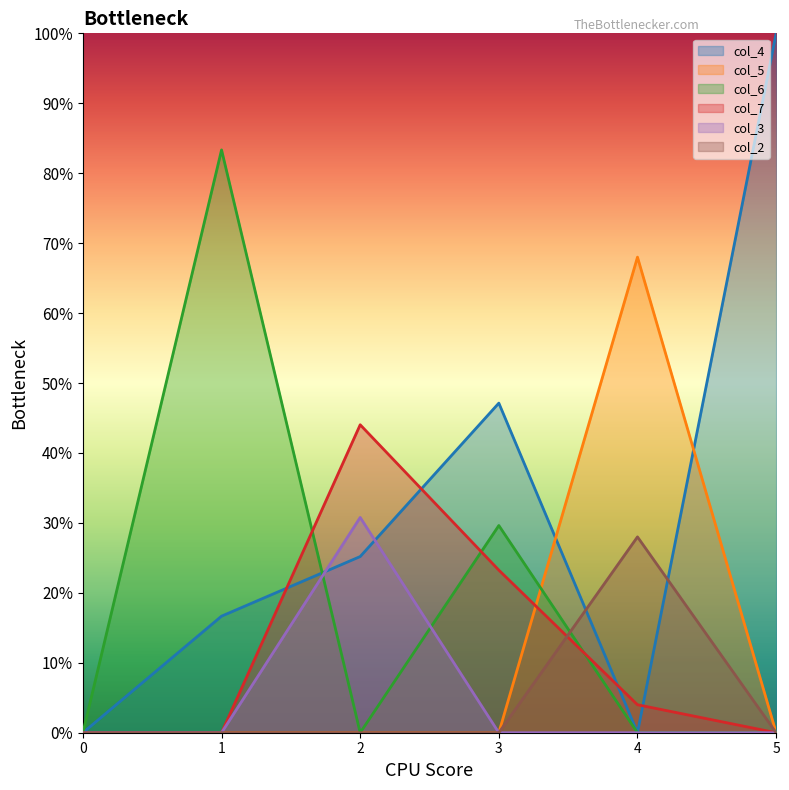

Is the value of col_5 at 0 greater than the value of col_2 at 1?

No